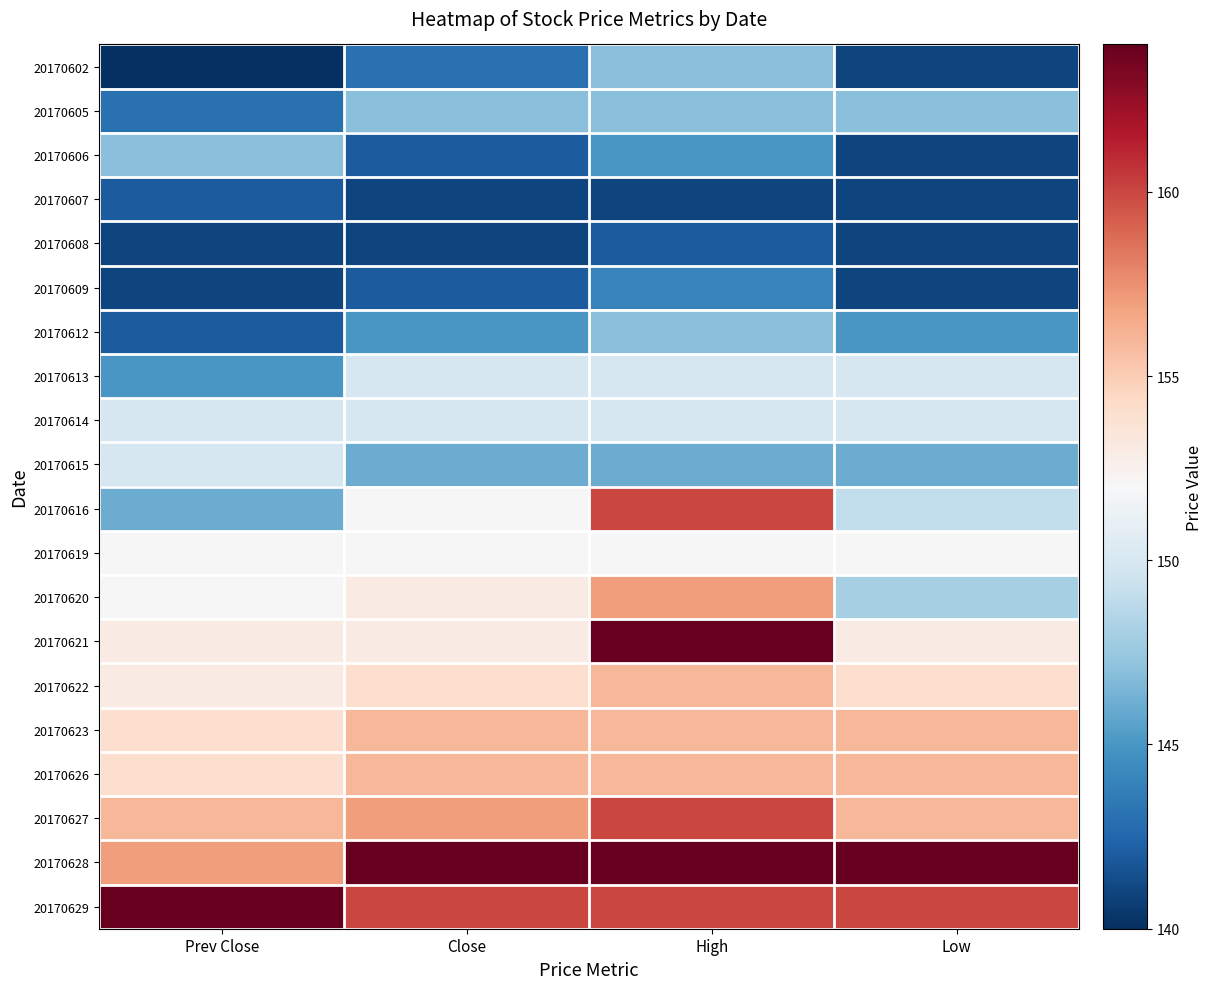

Which series changed the most between High and Low?

20170616